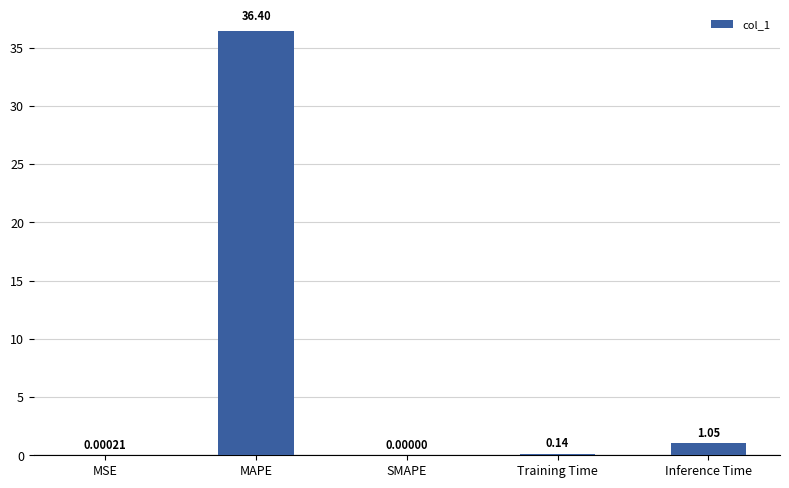

At which label is the value closest to 18?

Inference Time